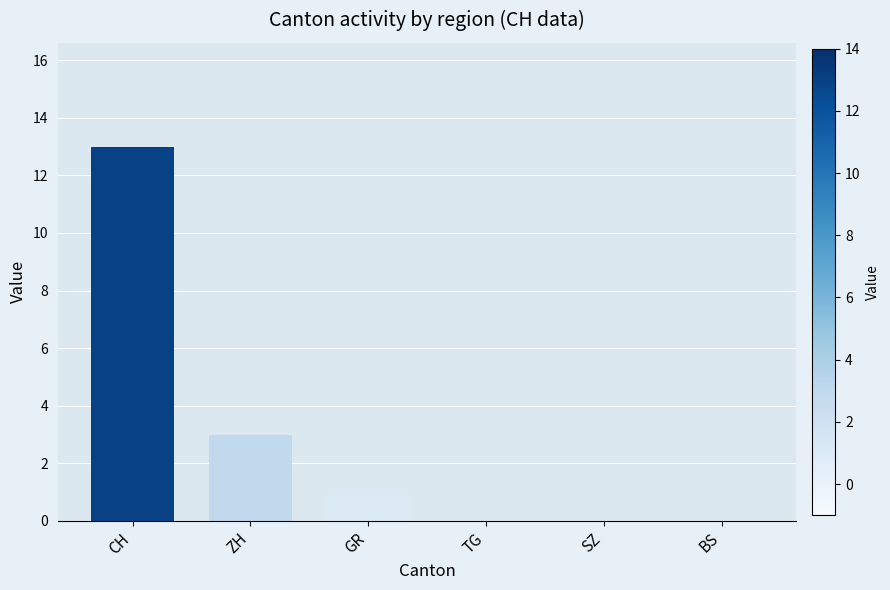

Which category has the highest value across all series?

CH